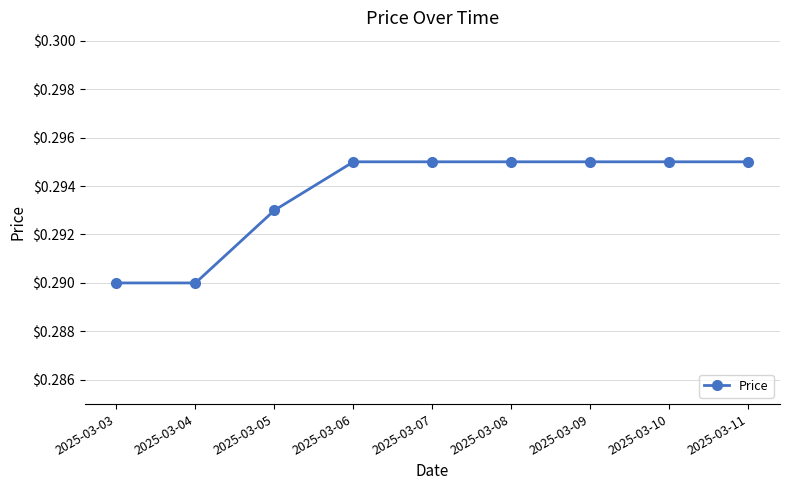

True or false: the data shows 0.4 at 2025-03-04.

False